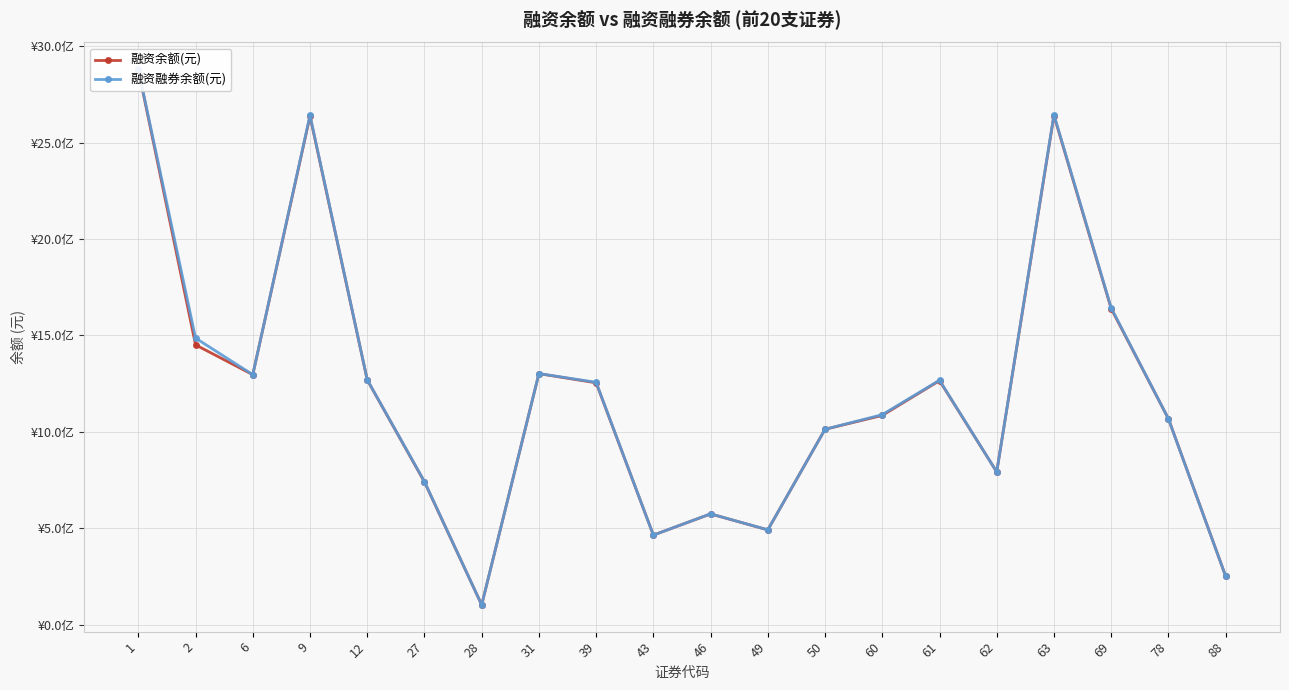

Which series has the widest spread of values?

融资融券余额(元)